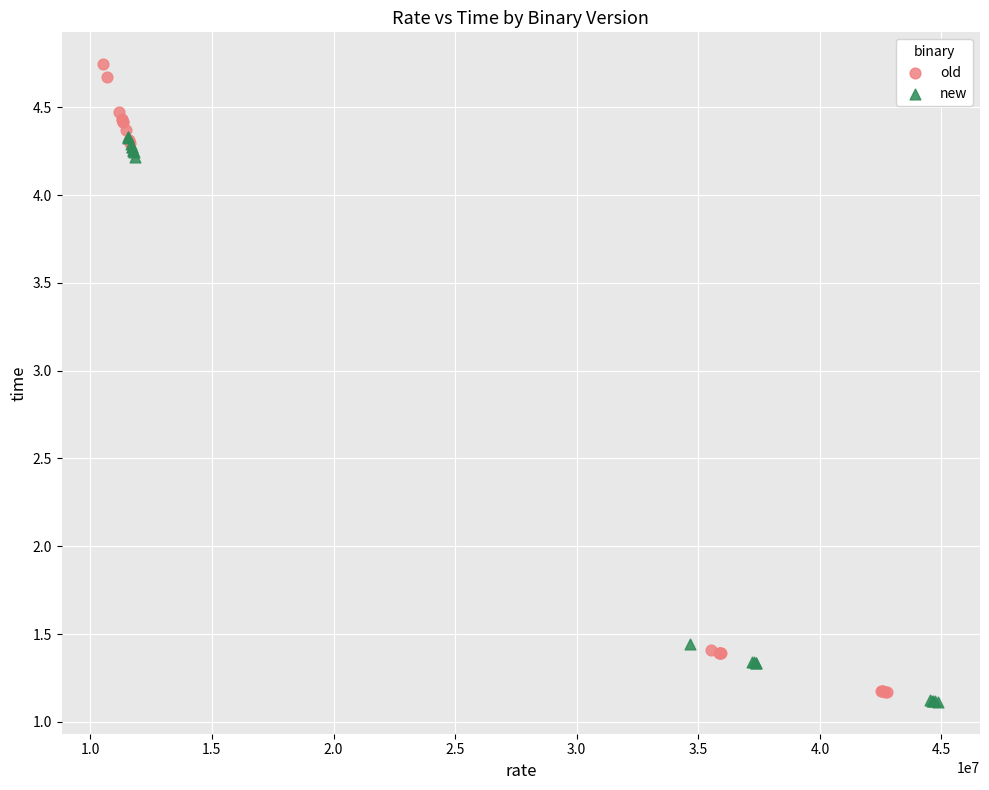

Which series has the widest spread of Y values?

old